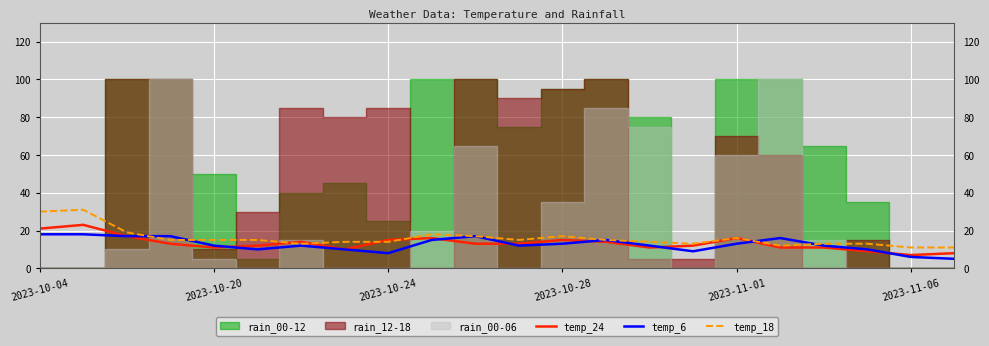

The value of temp_24 at 2023-10-24 is 15. True or false?

True